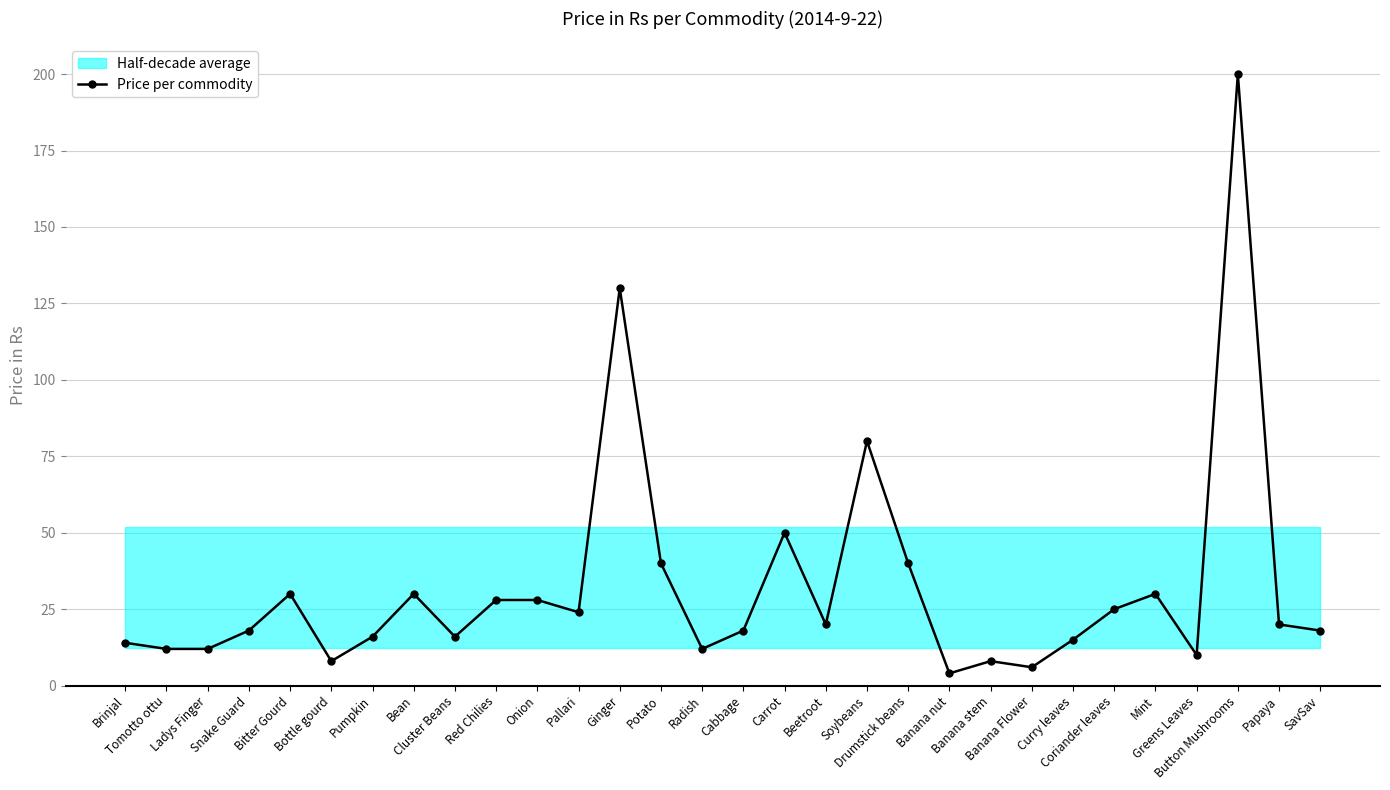

Where is the first local minimum?

Bottle gourd